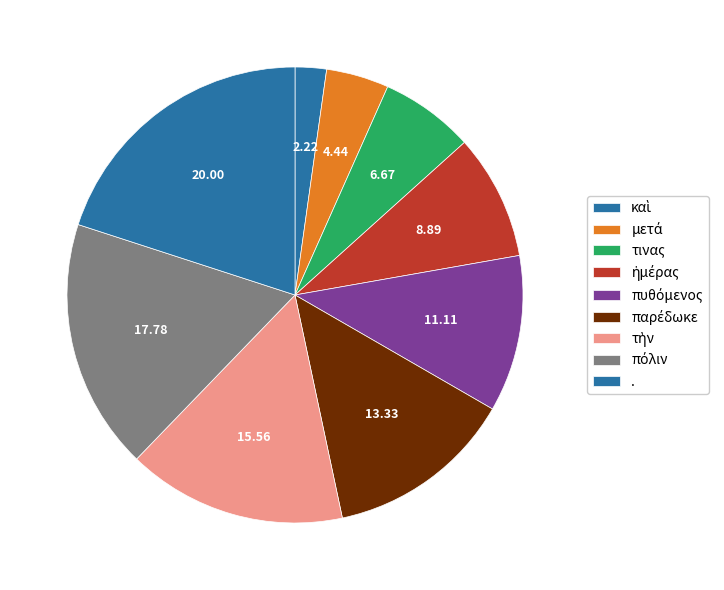

What is the change in value from τινας to τὴν?

+4